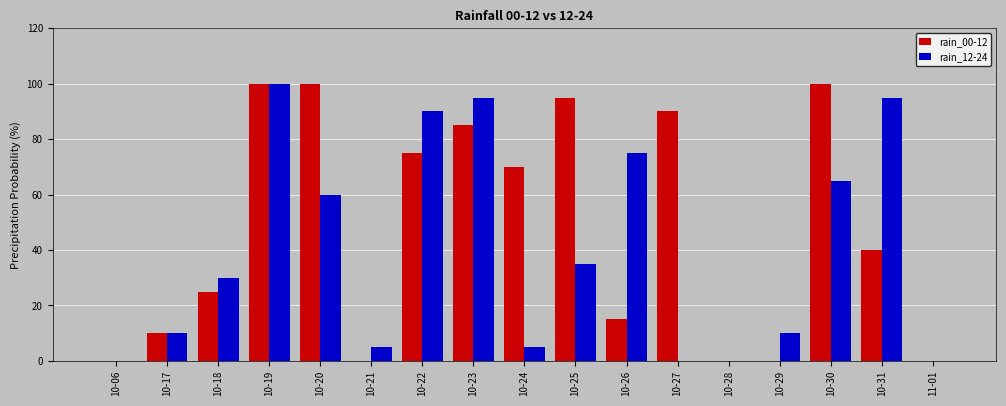

How many categories are shown in the chart?

17